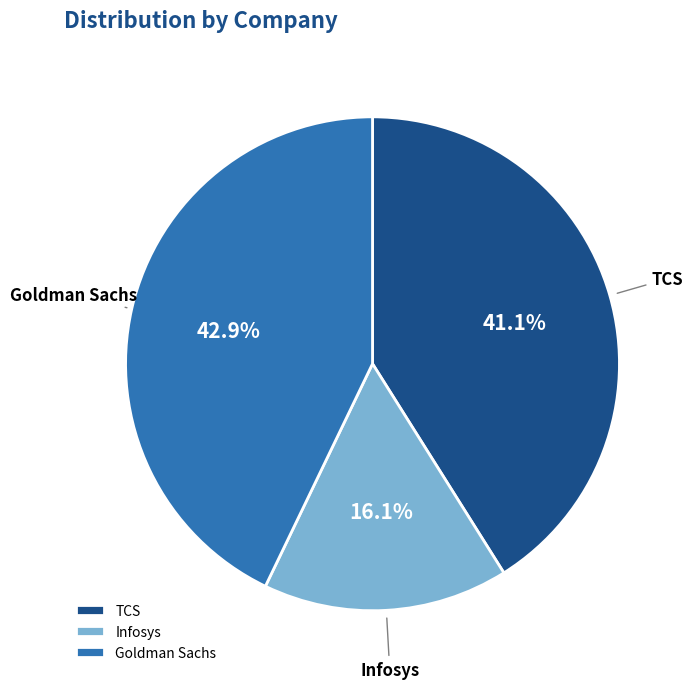

How many segments does this pie chart have?

3